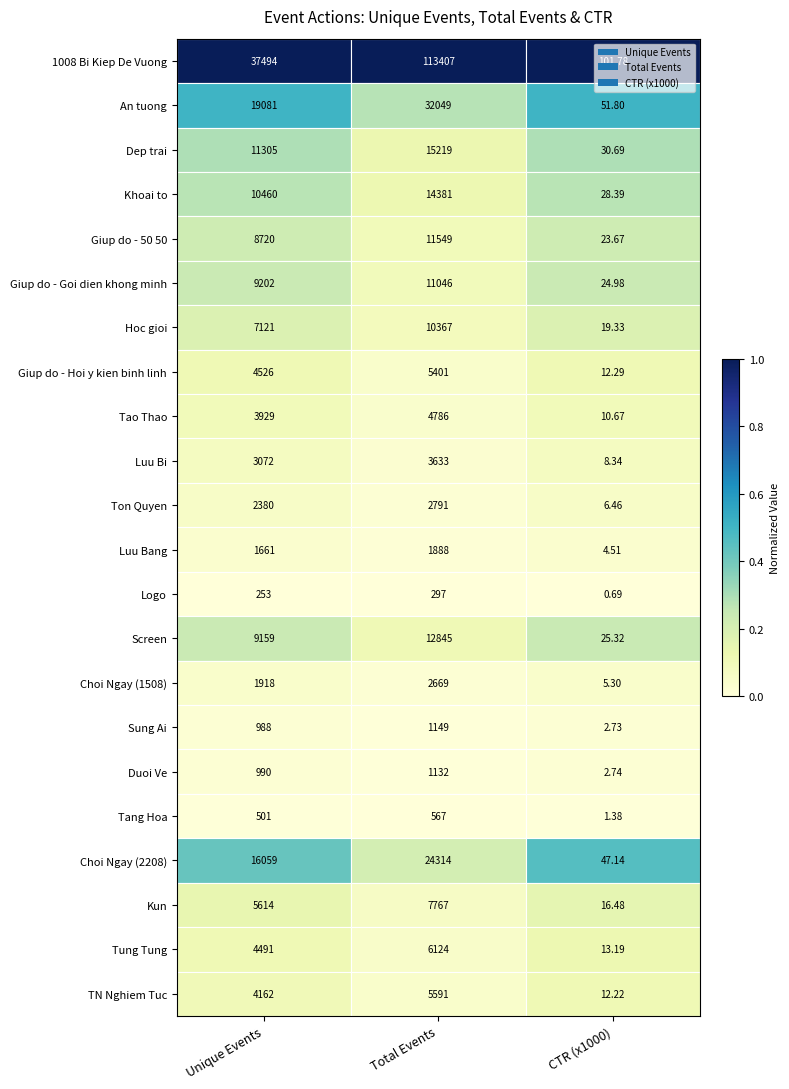

Where is Sung Ai nearest to the value 575?

Unique Events